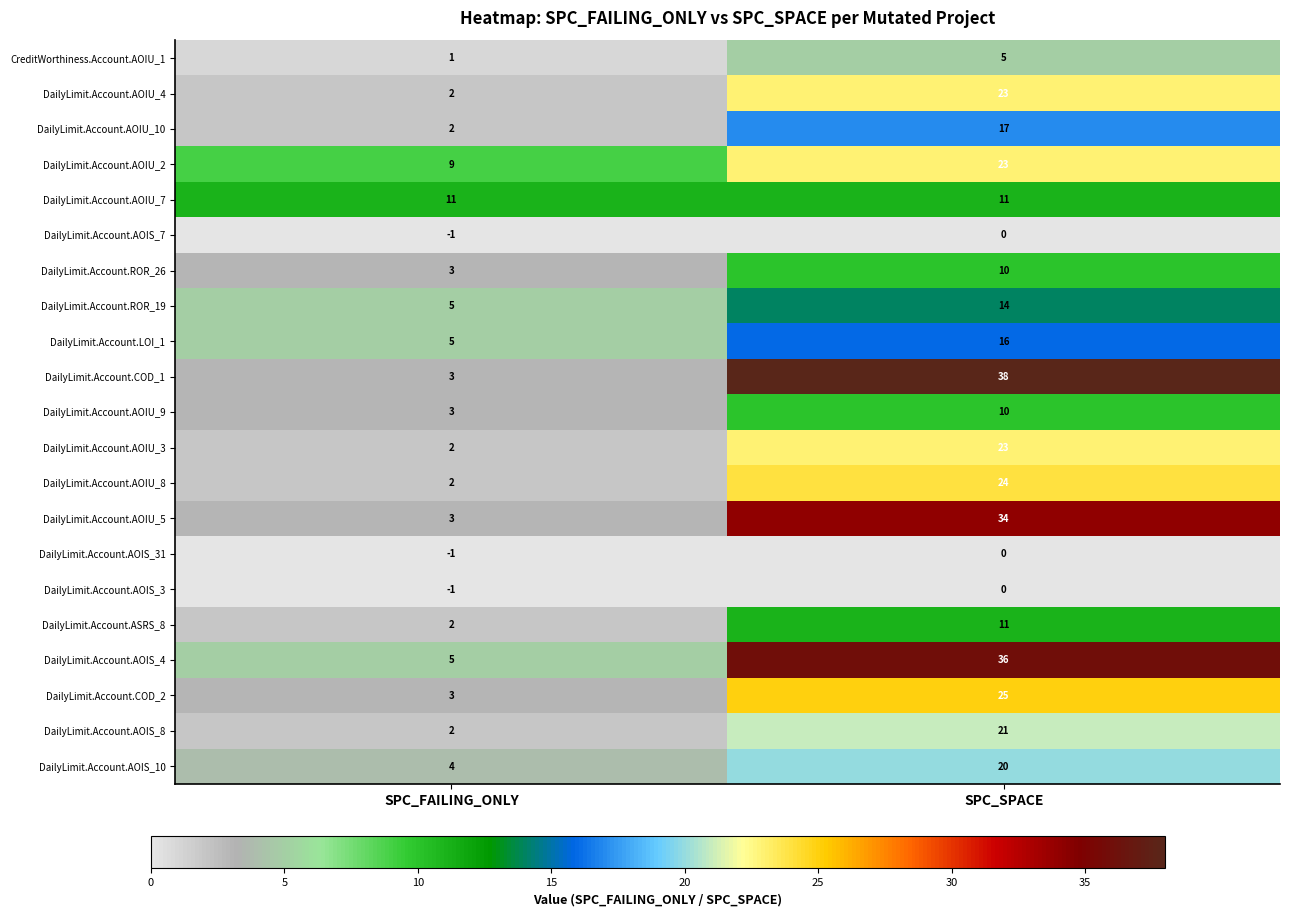

Which series has the largest range (max minus min)?

DailyLimit.Account.COD_1